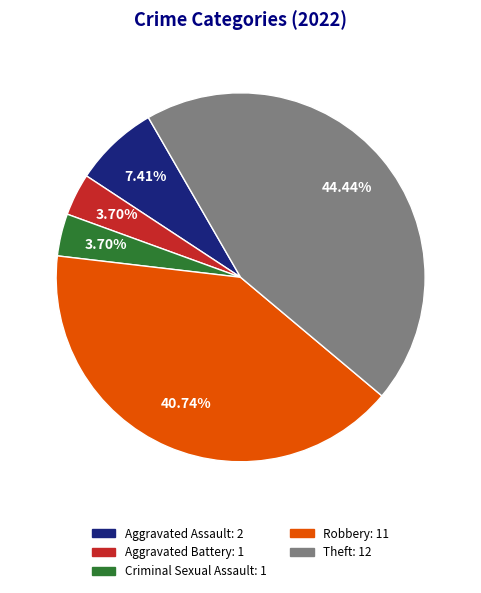

Count the number of slices in the pie.

5